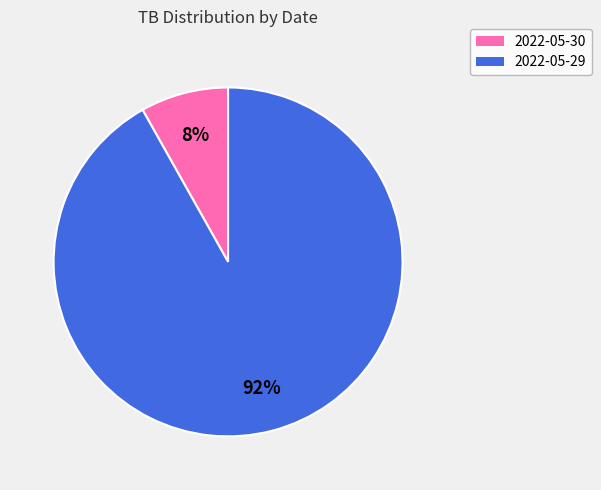

What percentage is the 2022-05-30 slice, to the nearest percent?

8%